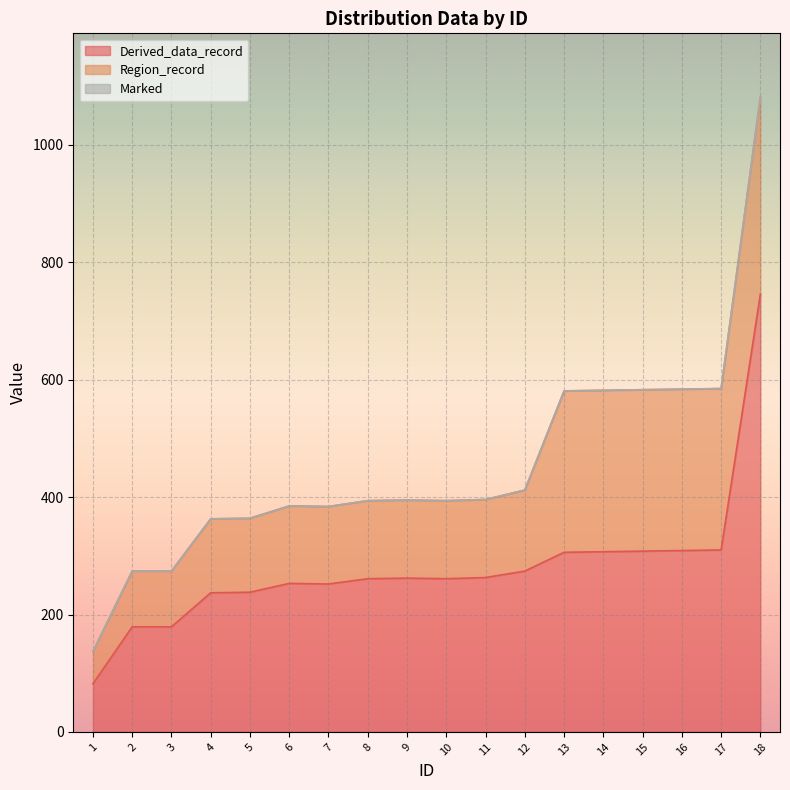

At which label is Region_record closest to 195?

12